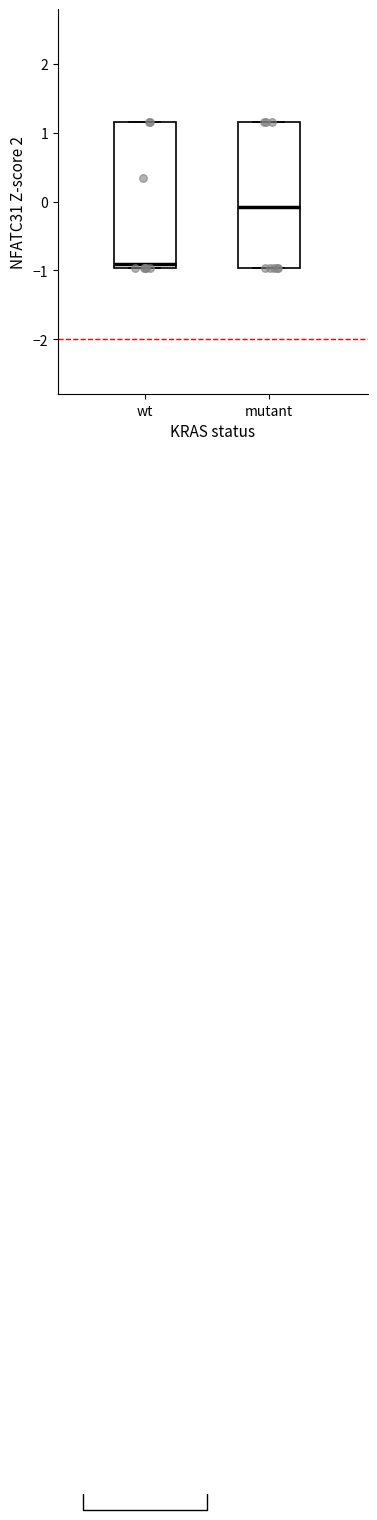

Reading left to right, read every box against the y-axis: the position of its median line, the range the box covers, and the ends of its whiskers. The values are not printed on the chart, so give them approximately, as read against the axis.

wt: median -0.9, box -1.0 to 1.2, whiskers -1.0 to 1.2
mutant: median -0.1, box -1.0 to 1.2, whiskers -1.0 to 1.2